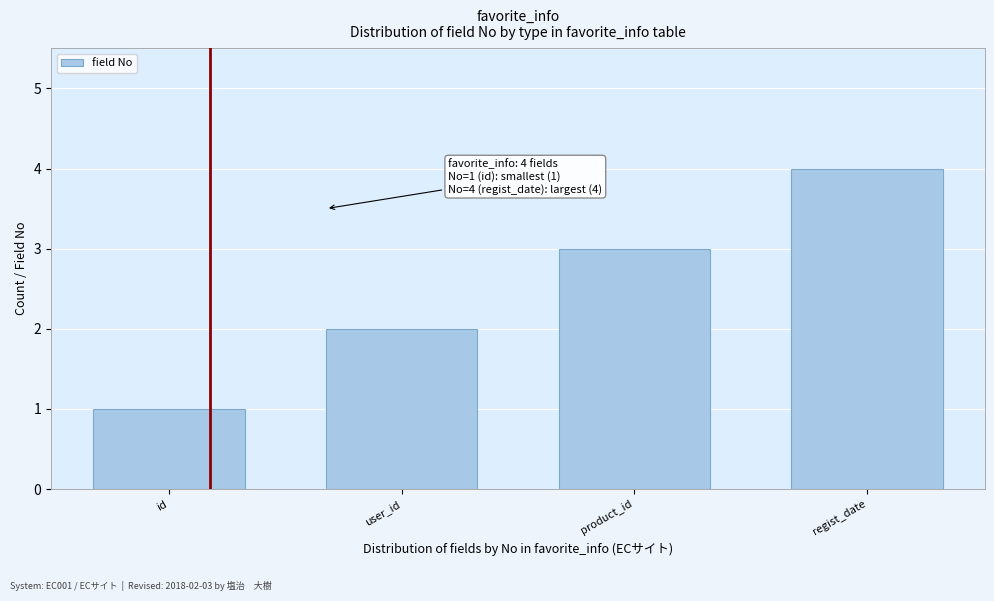

Between product_id and user_id, which is larger?

product_id